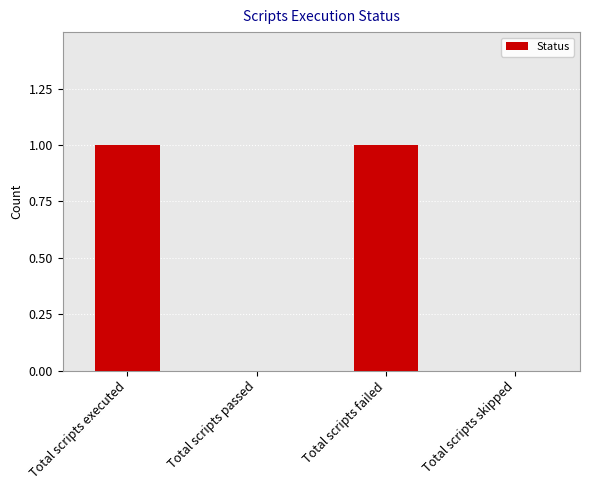

Between Total scripts skipped and Total scripts failed, which is larger?

Total scripts failed